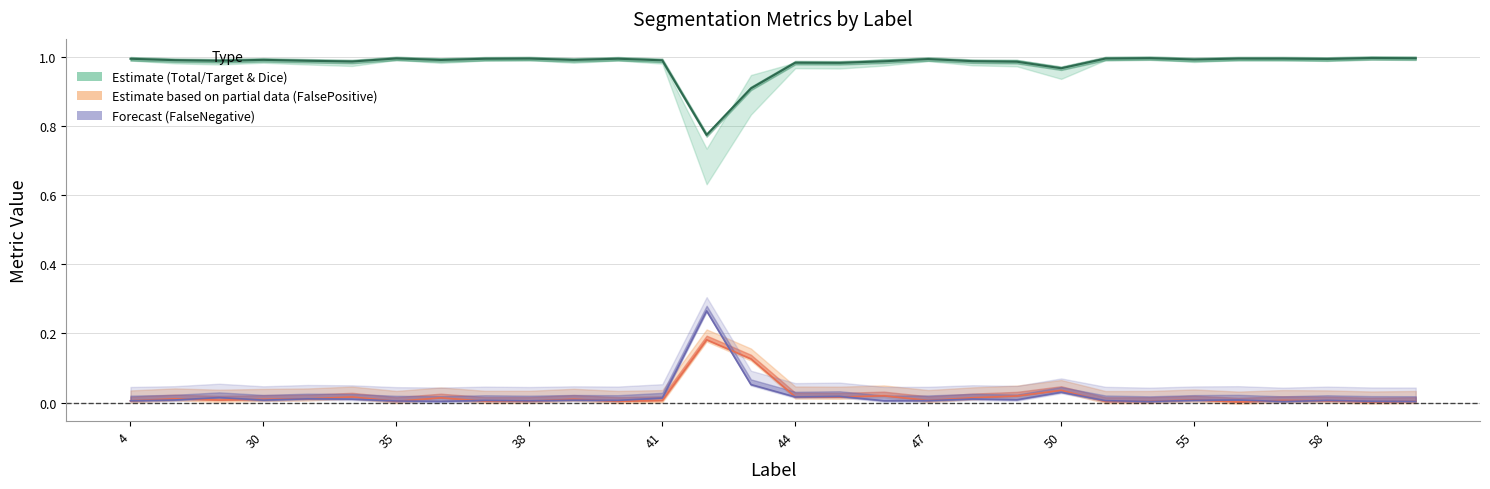

How many lines are shown in the chart?

3